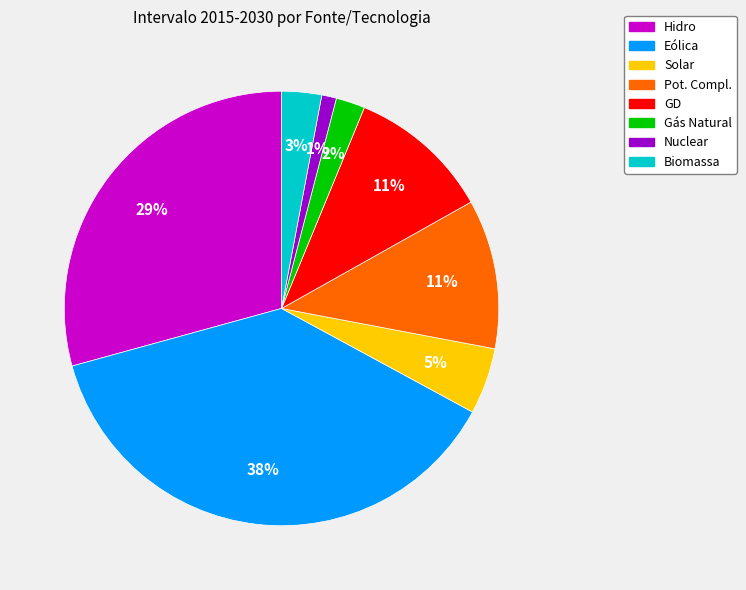

Does any single category account for the majority?

No